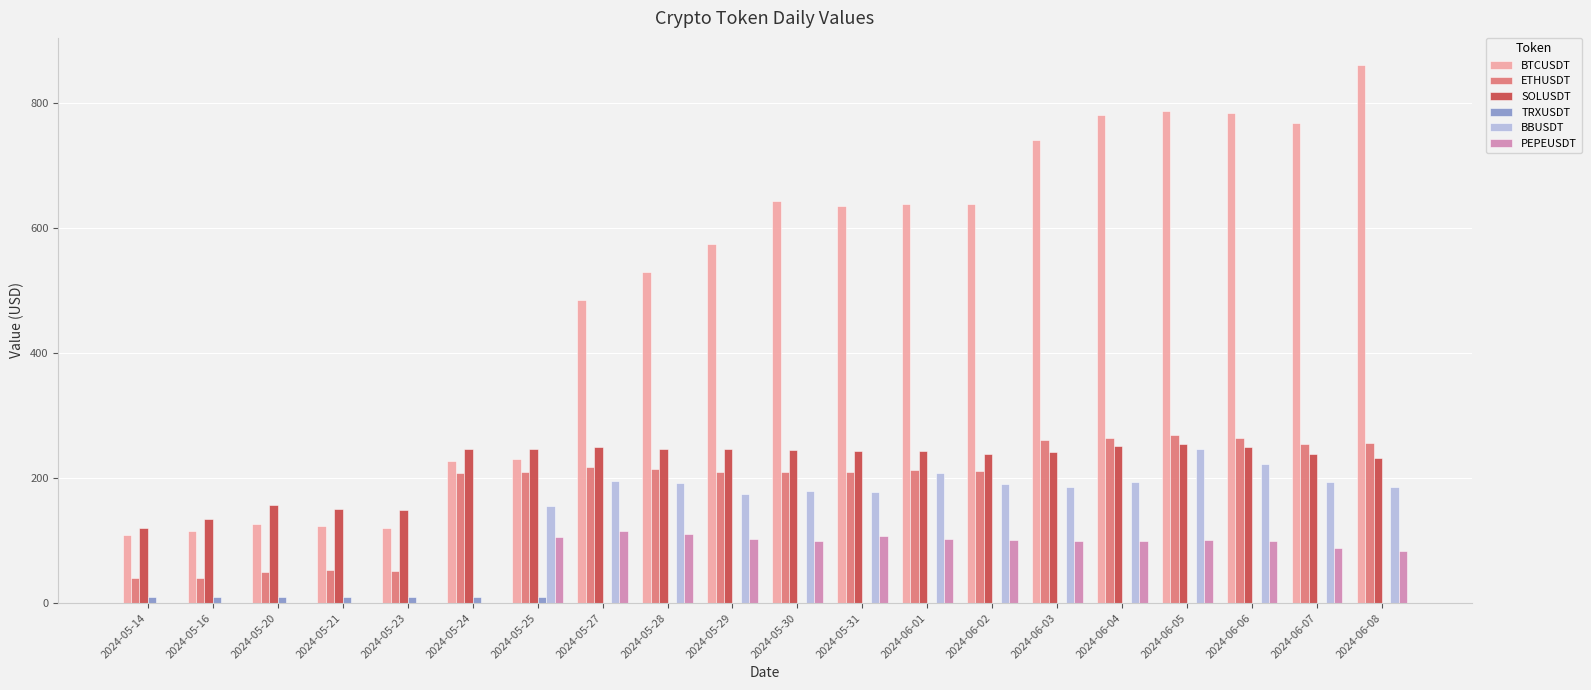

Is the value of BBUSDT at 2024-05-20 greater than the value of SOLUSDT at 2024-05-31?

No